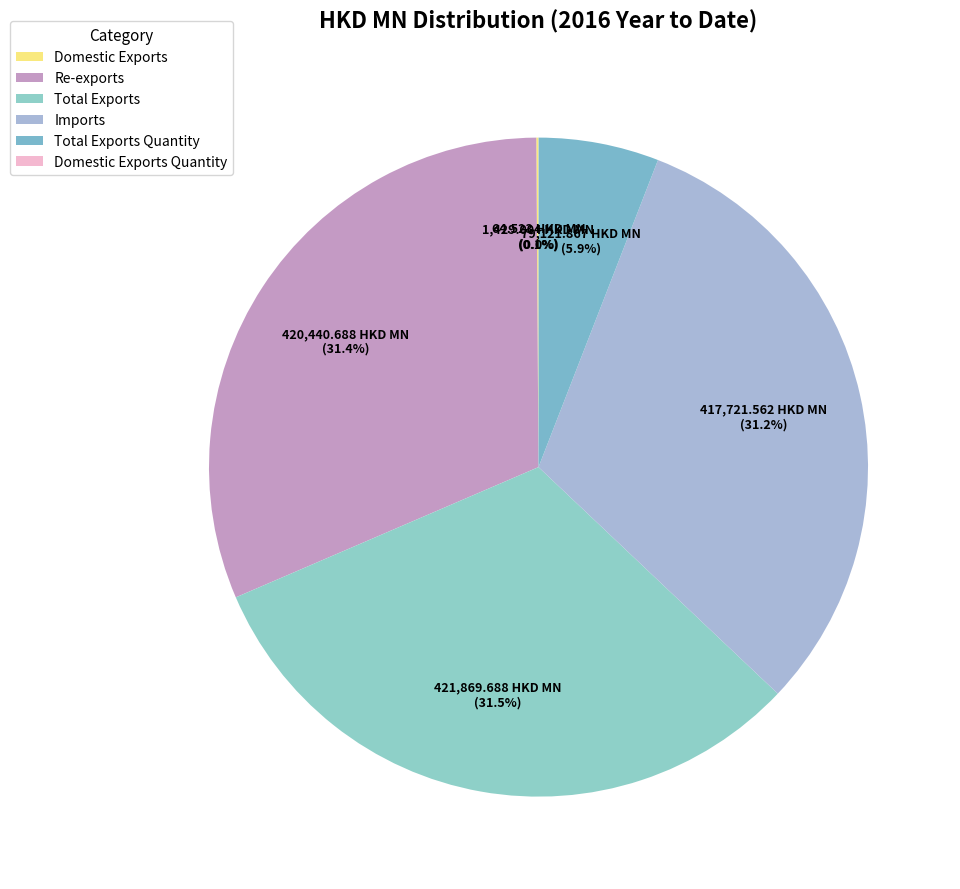

Is there a majority slice in this chart?

No